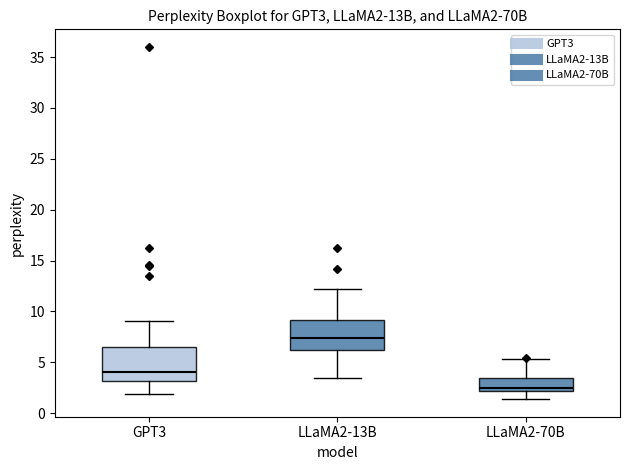

Where does the median line of the box for LLaMA2-13B sit on the y-axis? The values are not printed on the chart, so give them approximately, as read against the axis.

7.5